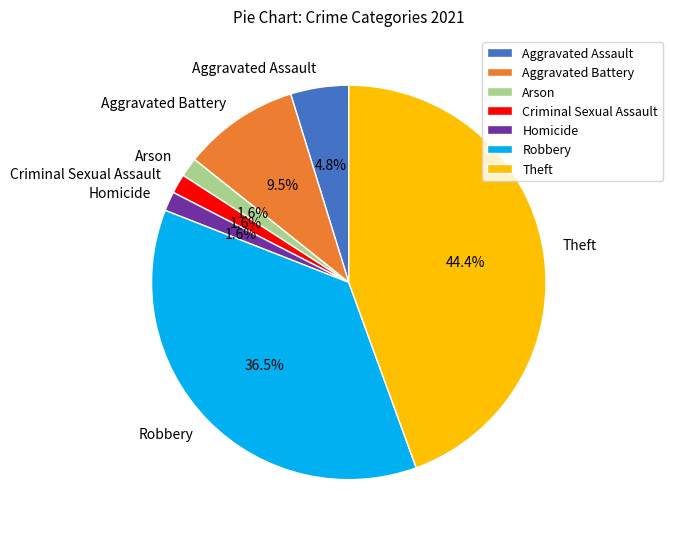

To the nearest percent, what percentage of the pie is Arson?

2%